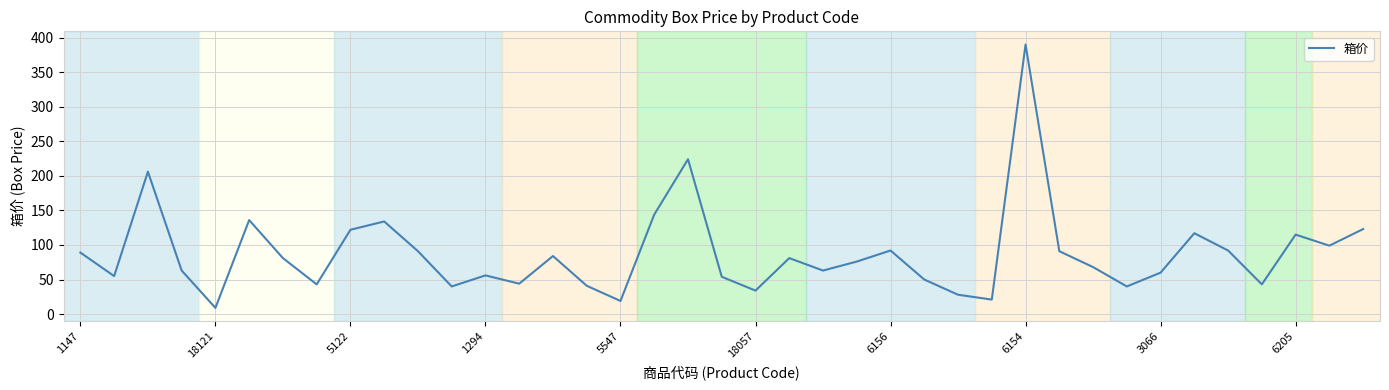

What is the minimum value shown in the chart?

9